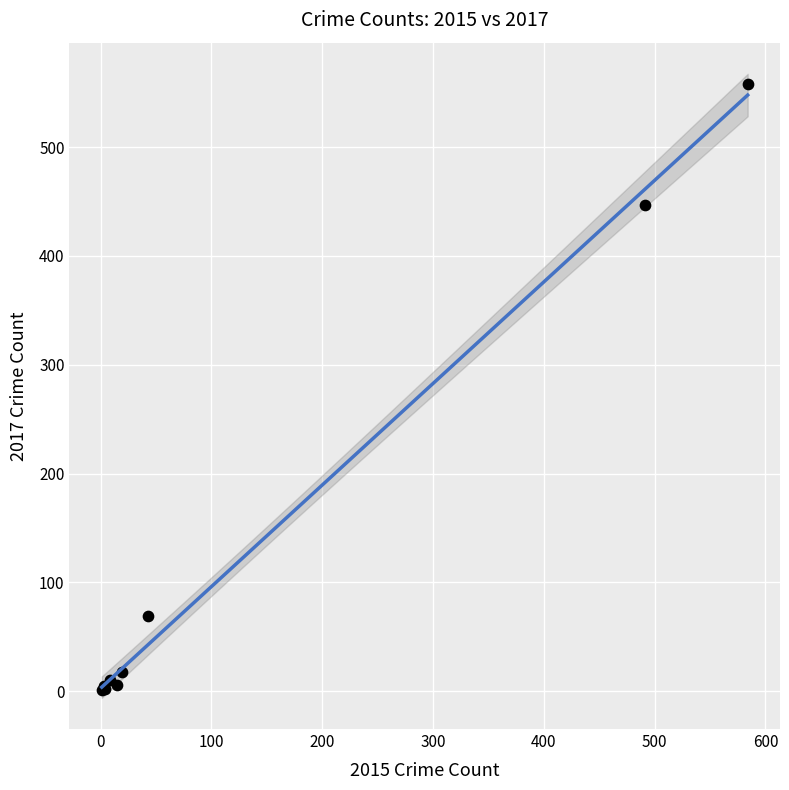

What Y value in the scatter plot is closest to 279?

447